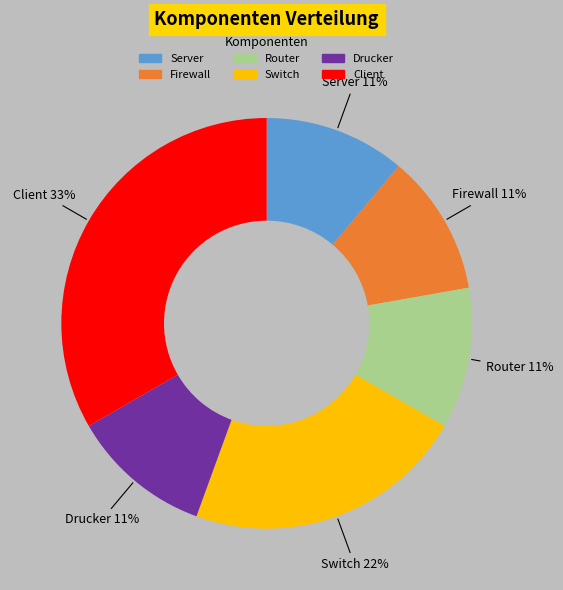

How many slices are in this pie chart?

6